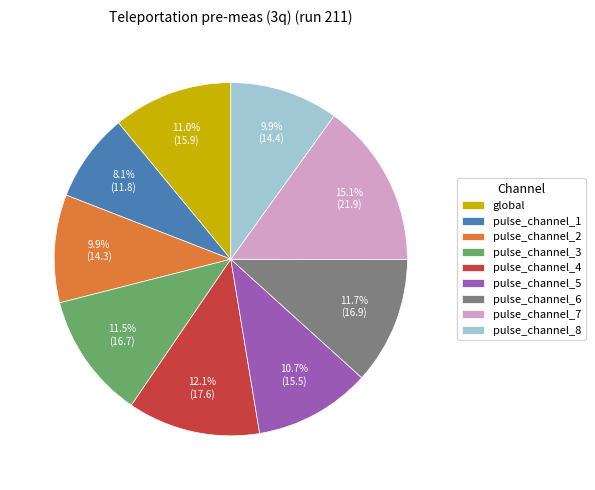

Which category has the smallest portion of the pie?

pulse_channel_1